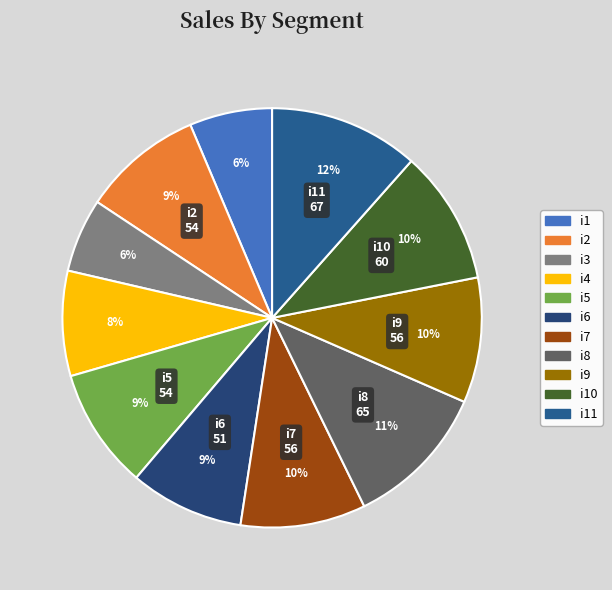

What percentage is the i3 slice, to the nearest percent?

6%